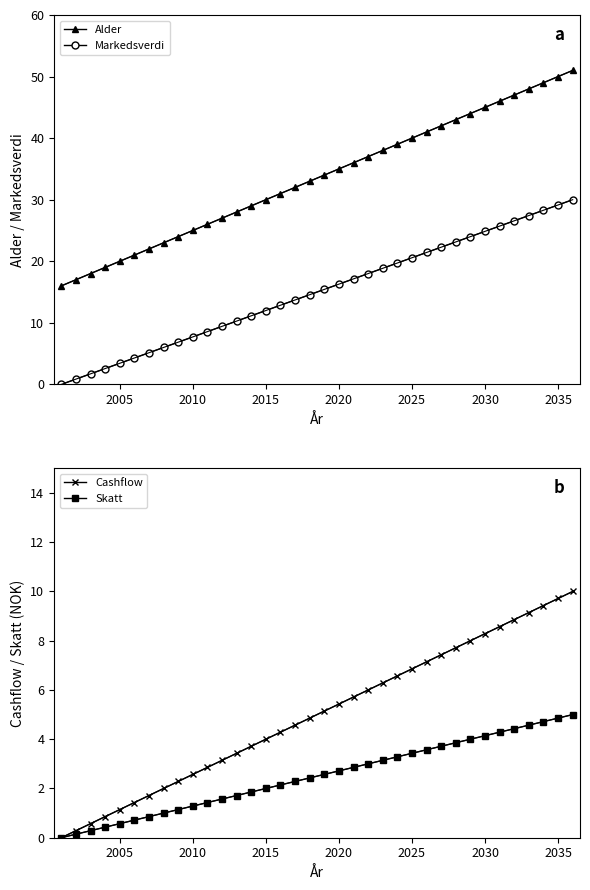

True or false: Markedsverdi and Alder cross at least once.

False